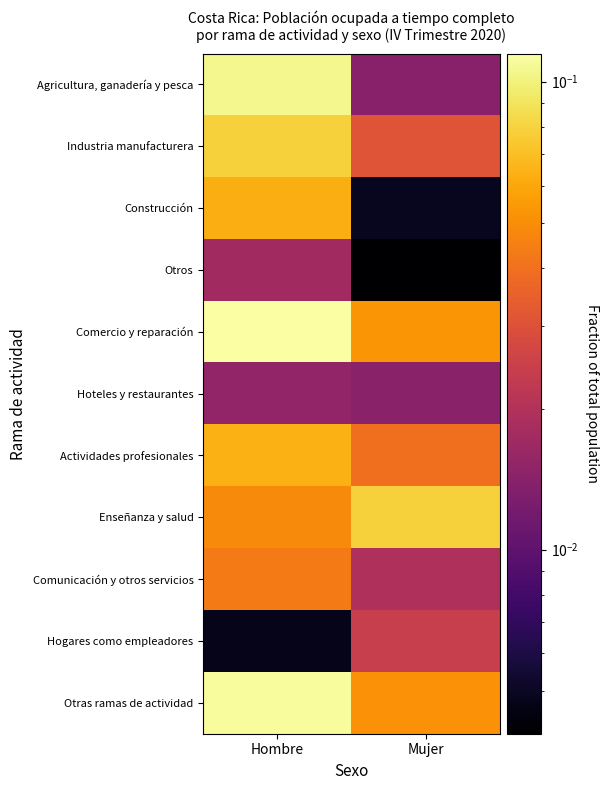

List the series in order of their peak value, lowest first.

Hoteles y restaurantes, Otros, Hogares como empleadores, Comunicación y otros servicios, Construcción, Actividades profesionales, Enseñanza y salud, Industria manufacturera, Agricultura, ganadería y pesca, Otras ramas de actividad, Comercio y reparación